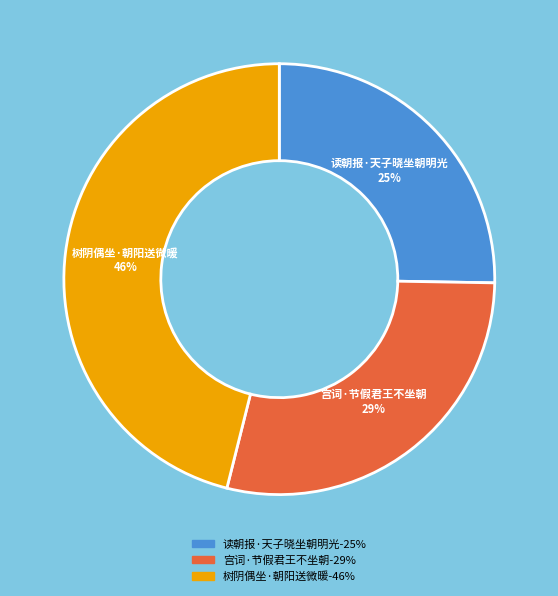

Is 树阴偶坐·朝阳送微暖 the majority of the pie?

No